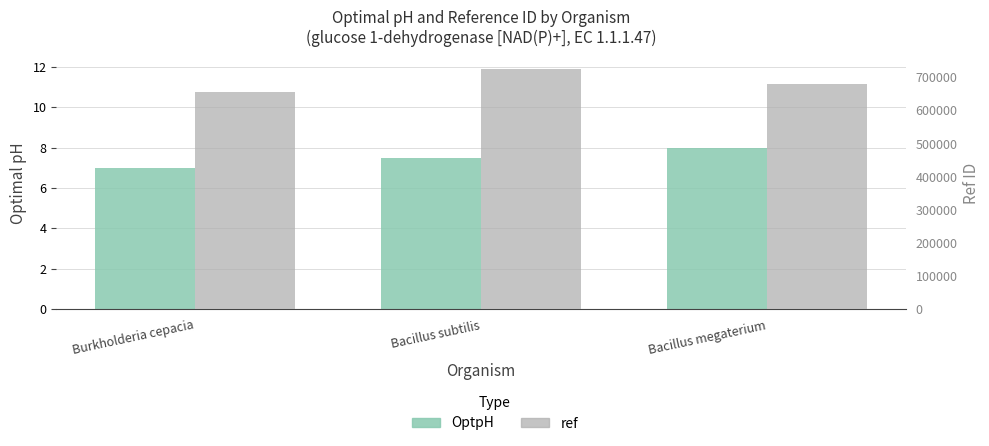

Reading left to right, transcribe all the data shown in this chart.

OptpH: Burkholderia cepacia=7.0	Bacillus subtilis=7.5	Bacillus megaterium=8.0
ref: Burkholderia cepacia=654857.0	Bacillus subtilis=725684.0	Bacillus megaterium=679615.0